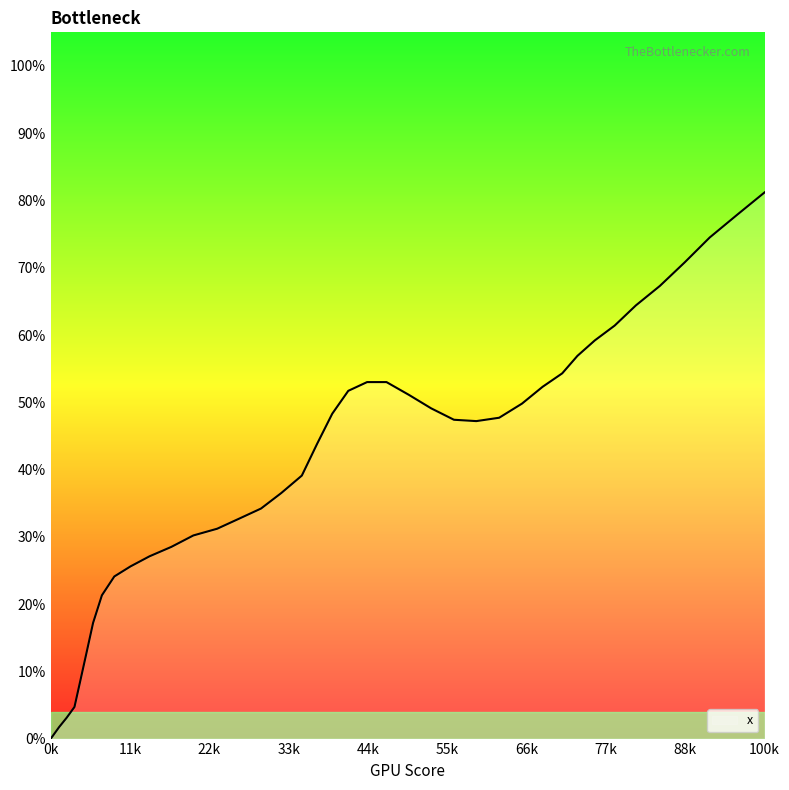

What is the difference between the maximum and minimum values?

81.2